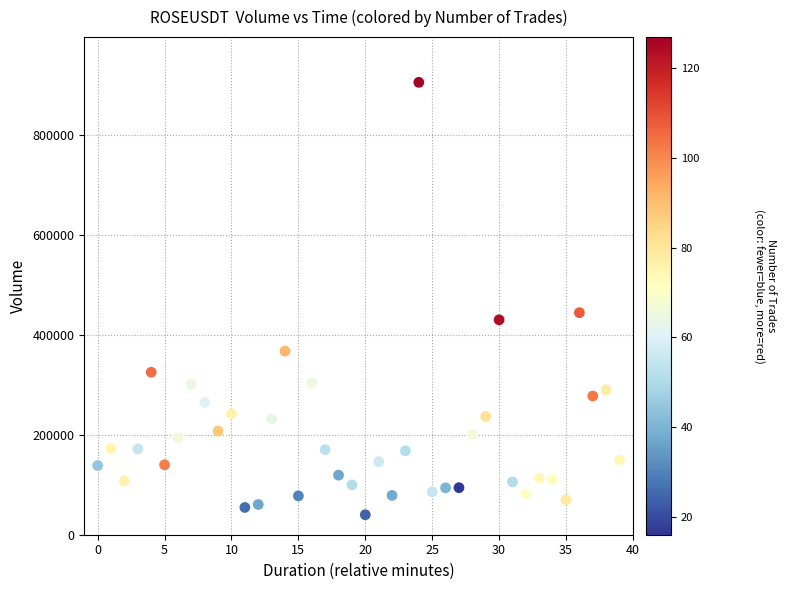

What is the range of Y values (max minus min)?

865453